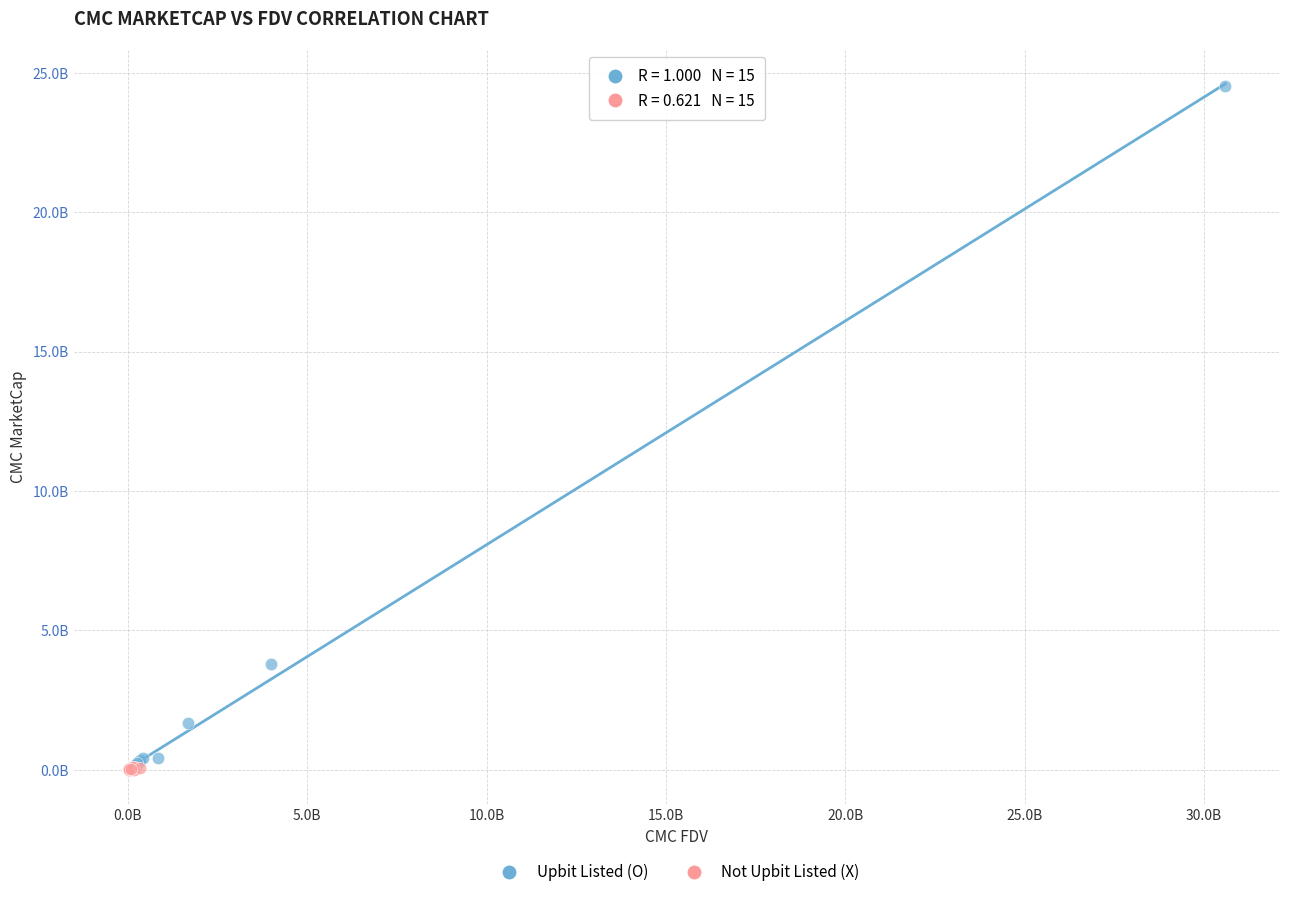

Which series has the widest spread of Y values?

Upbit Listed (O)